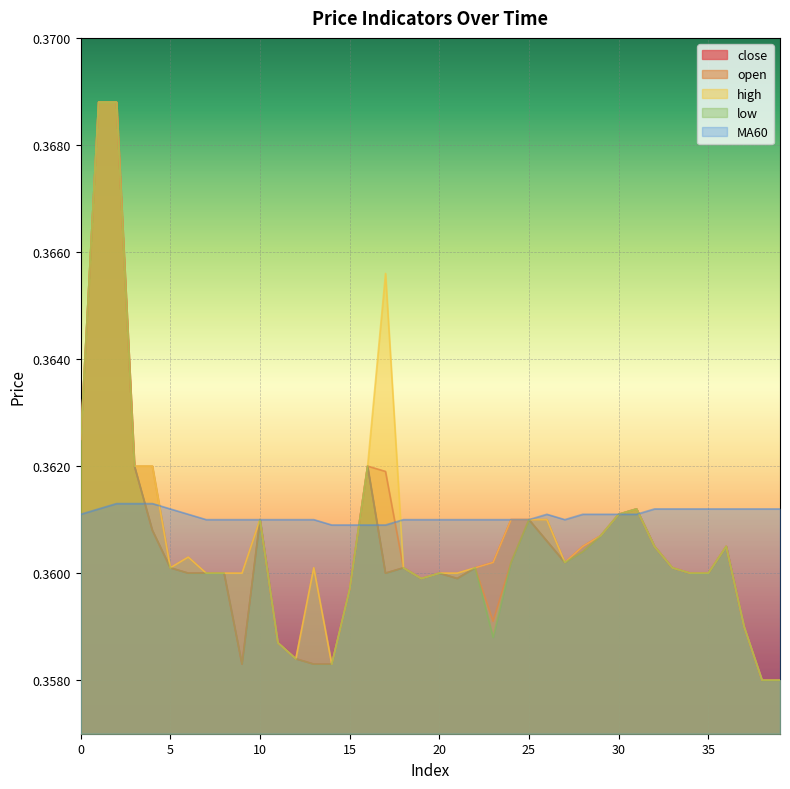

How many times do MA60 and open cross each other?

4